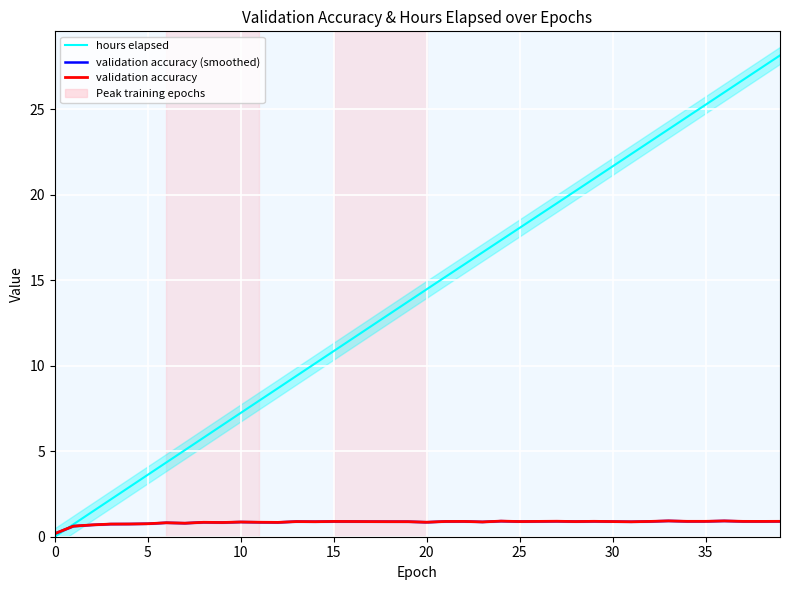

In validation accuracy (smoothed), how many points are higher than both neighbors (excluding endpoints)?

11